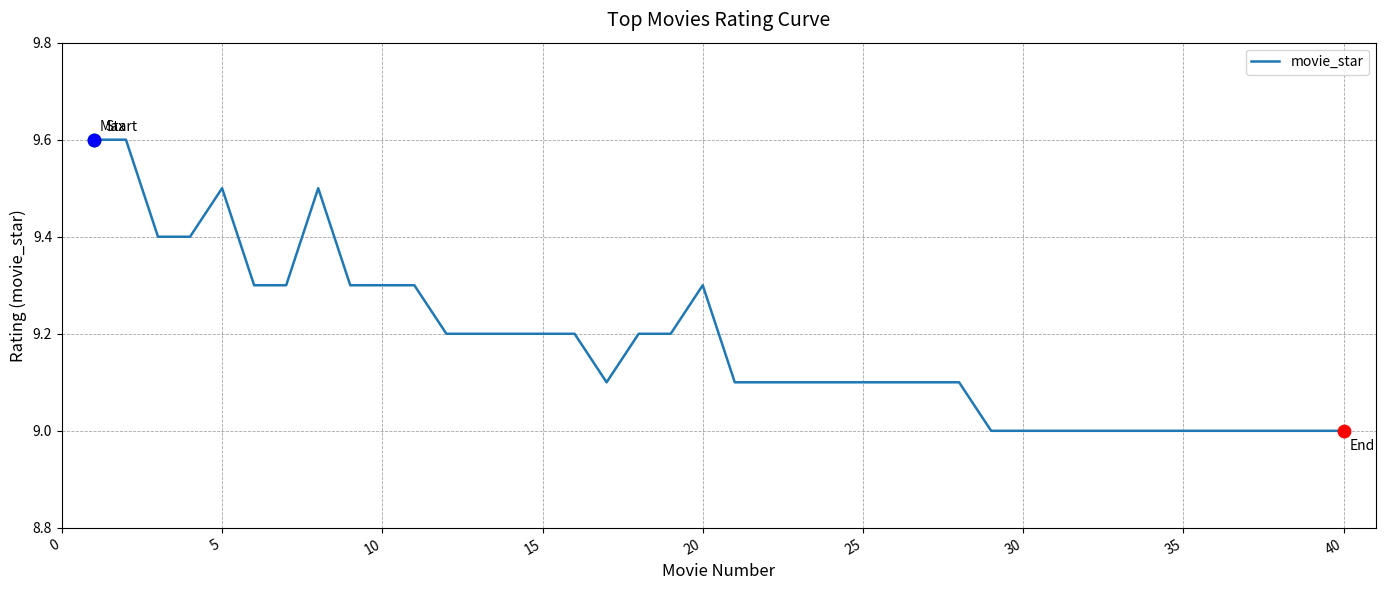

What is the difference between the maximum and minimum values?

0.6